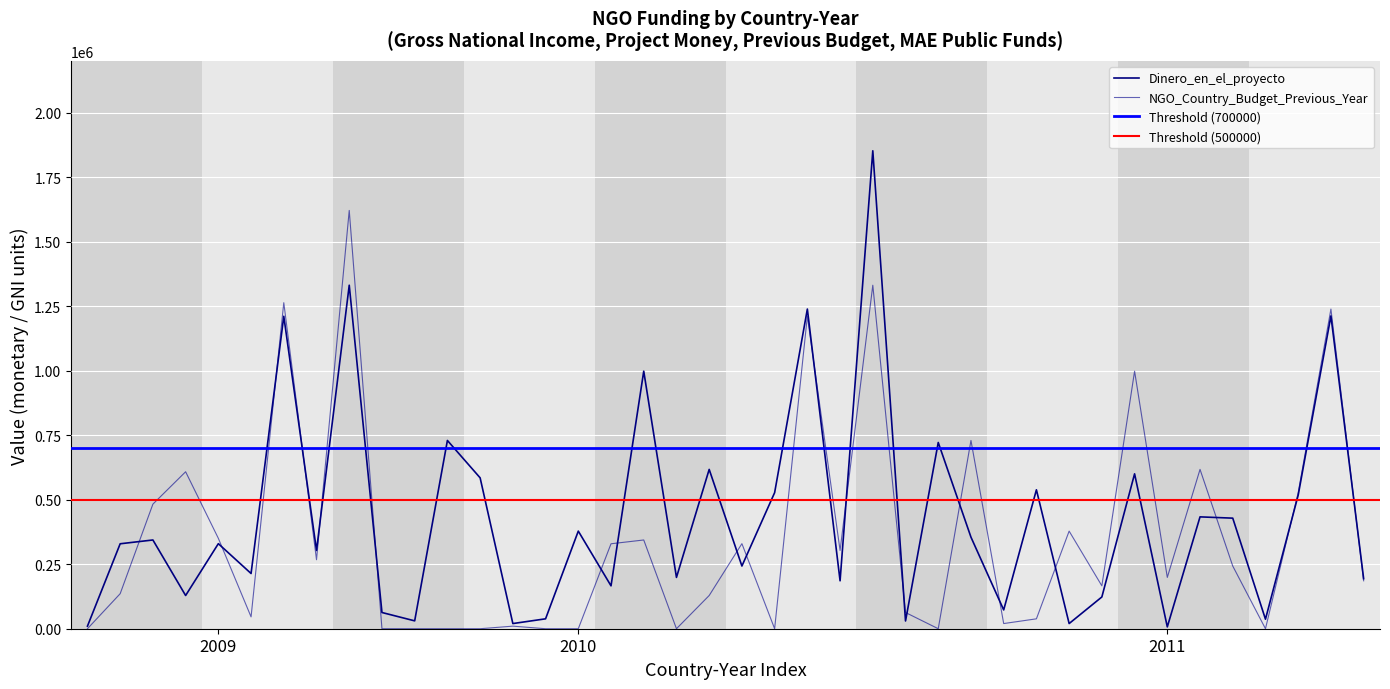

The Dinero_en_el_proyecto series shows 1210846 at 2009_peru. True or false?

True